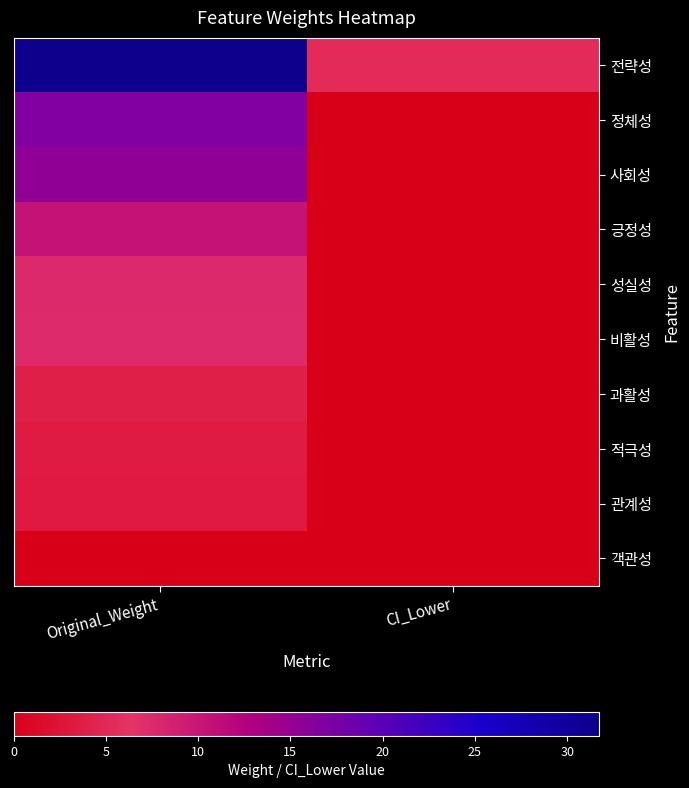

Rank the series by their maximum value, from lowest to highest.

객관성, 관계성, 적극성, 과활성, 비활성, 성실성, 긍정성, 사회성, 정체성, 전략성